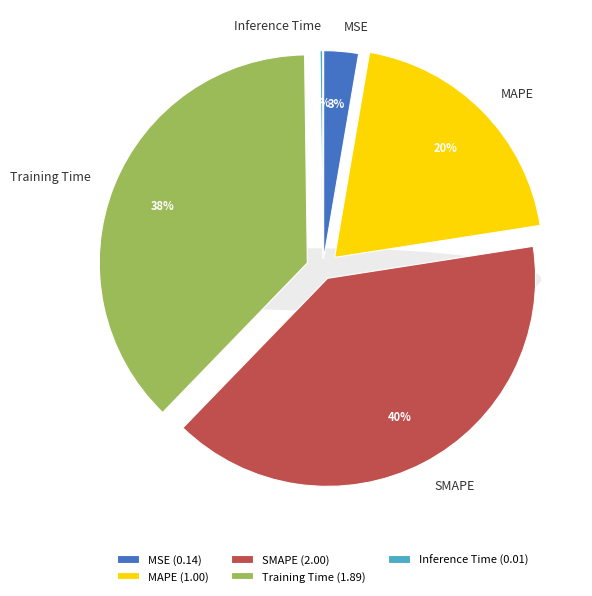

What is the largest slice in the pie chart?

SMAPE